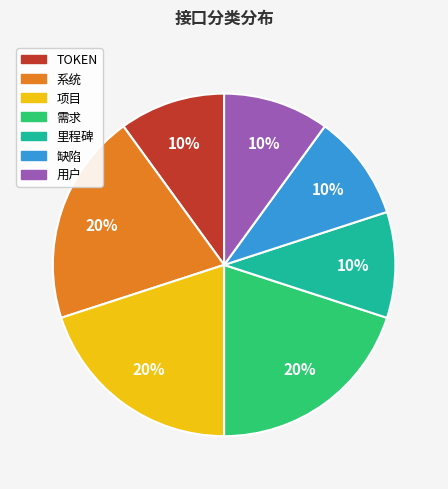

To the nearest percent, what is the combined percentage of 缺陷 and 需求?

30%